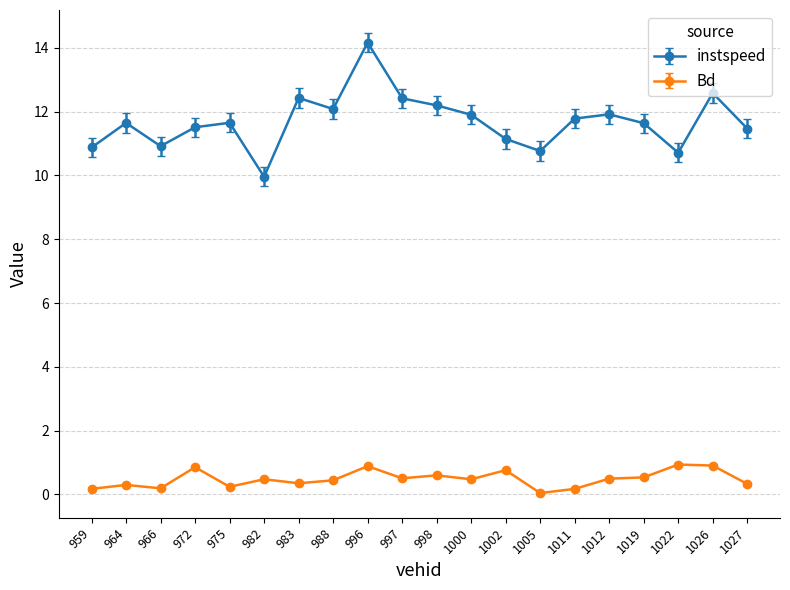

What is the value of the instspeed point at the 17th from the left?

11.6